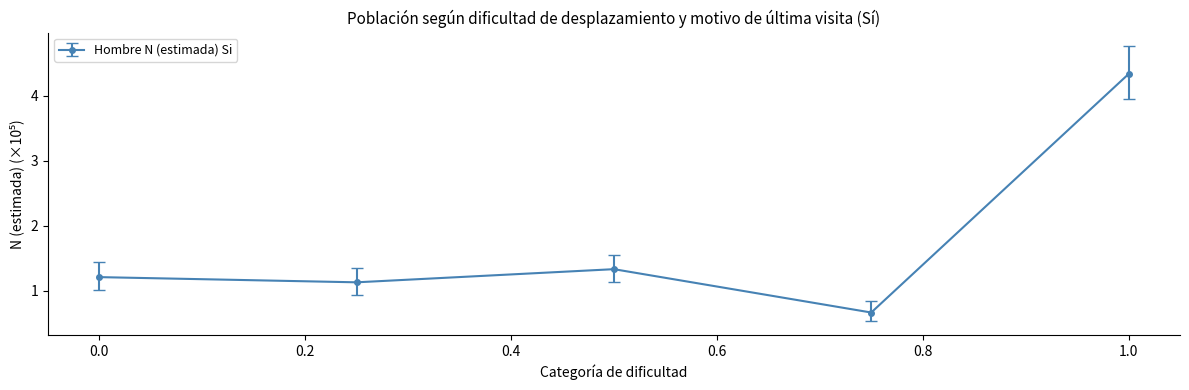

What is the difference between the maximum and minimum values?

3.7